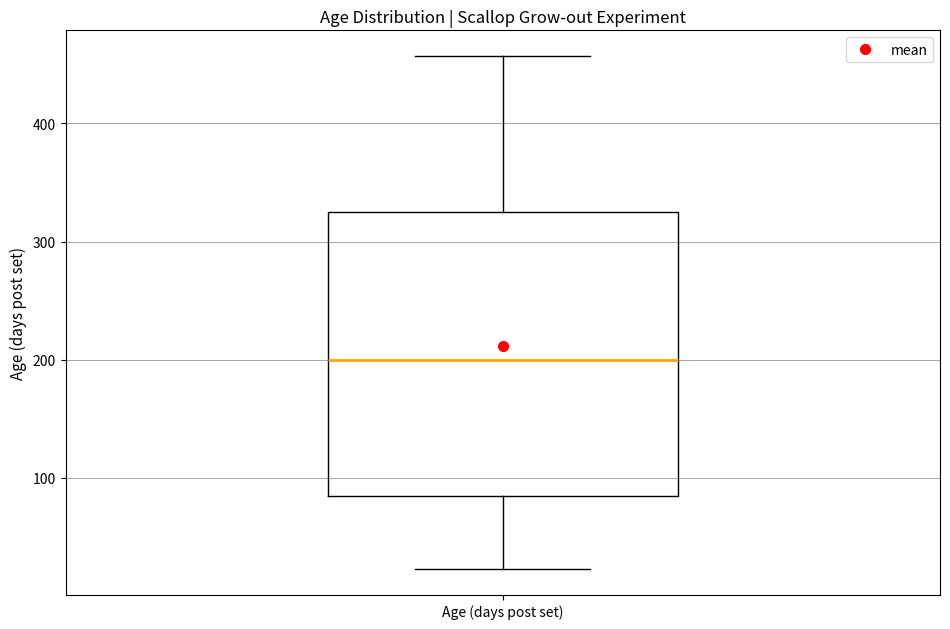

Read this box plot against the y-axis: the position of the median line, the range covered by the box, and the ends of both whiskers. The values are not printed on the chart, so give them approximately, as read against the axis.

median 200, box 90 to 330, whiskers 20 to 460